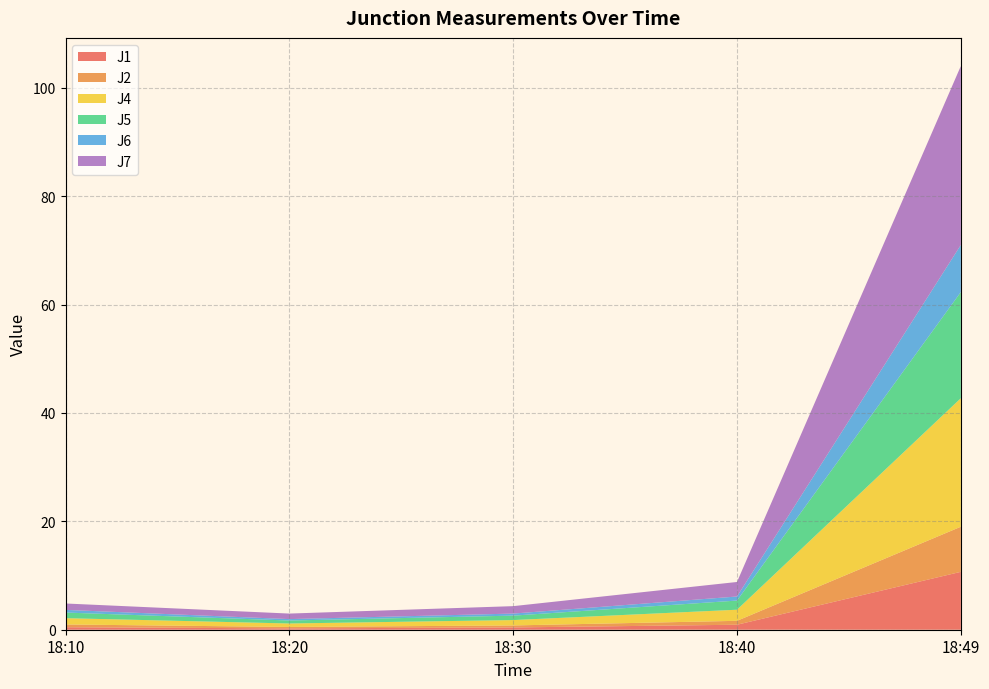

What is the value of the J7 point at the 5th from the left?

33.0